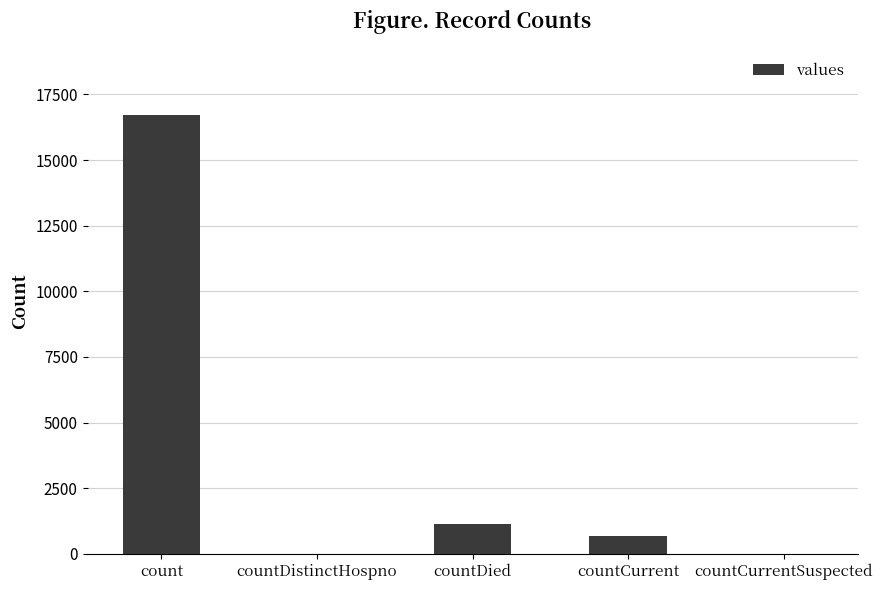

Where is the data nearest to the value 8364?

countDied